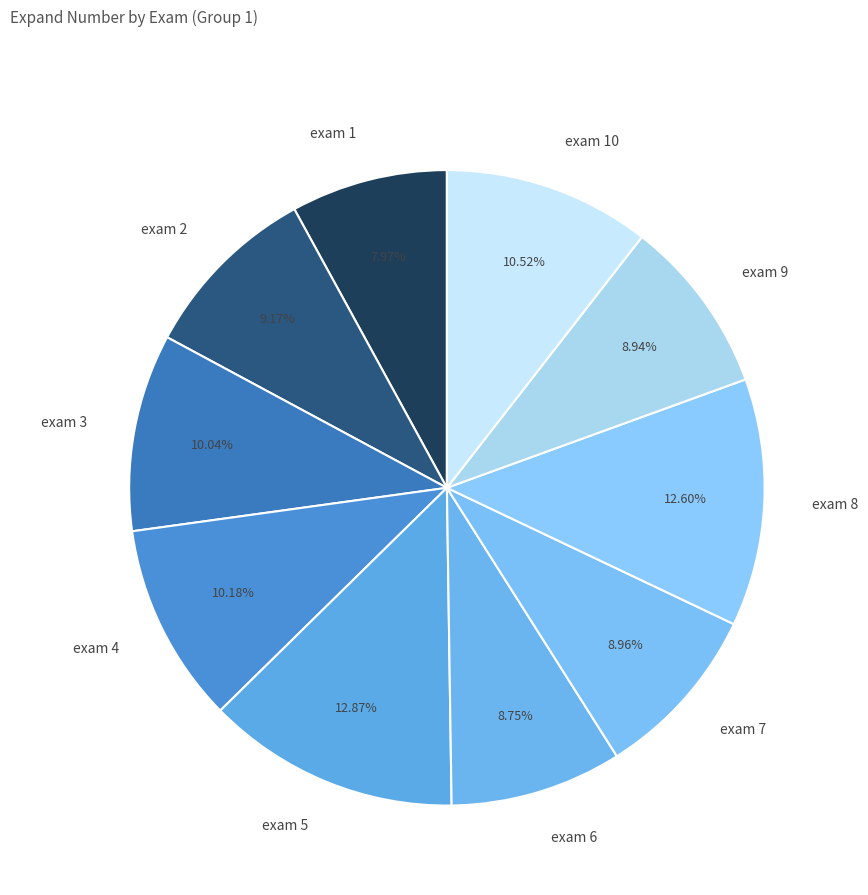

What is the smallest slice in the pie chart?

exam 1